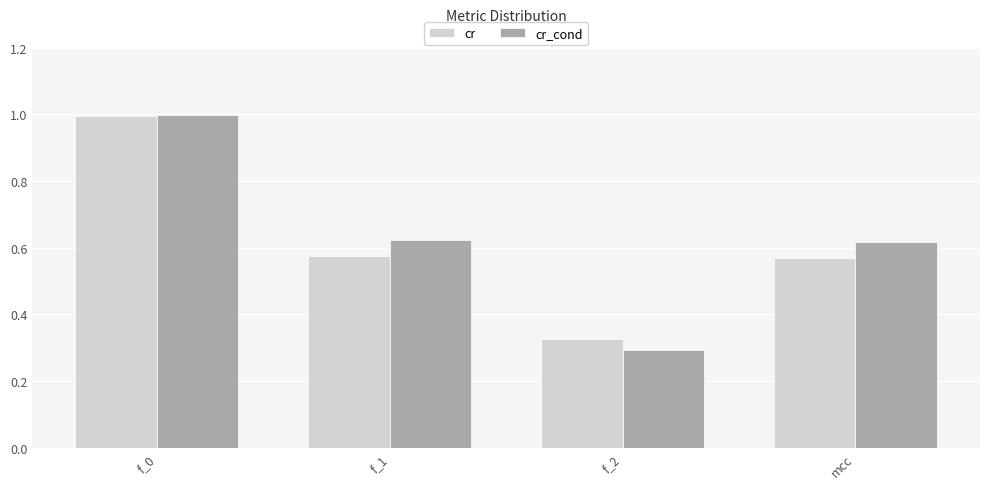

What is the sum of the cr values at f_1 and f_2?

0.9